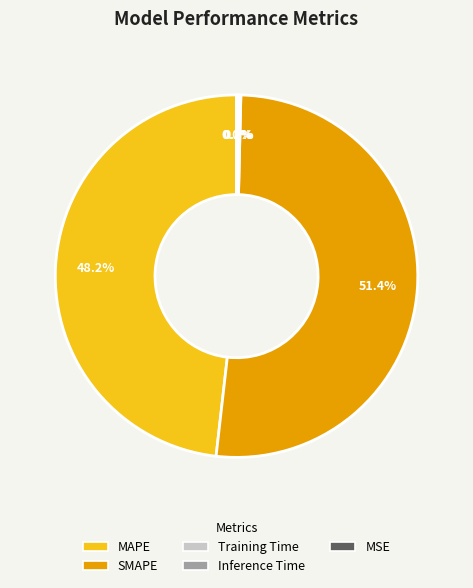

What is the majority slice?

SMAPE